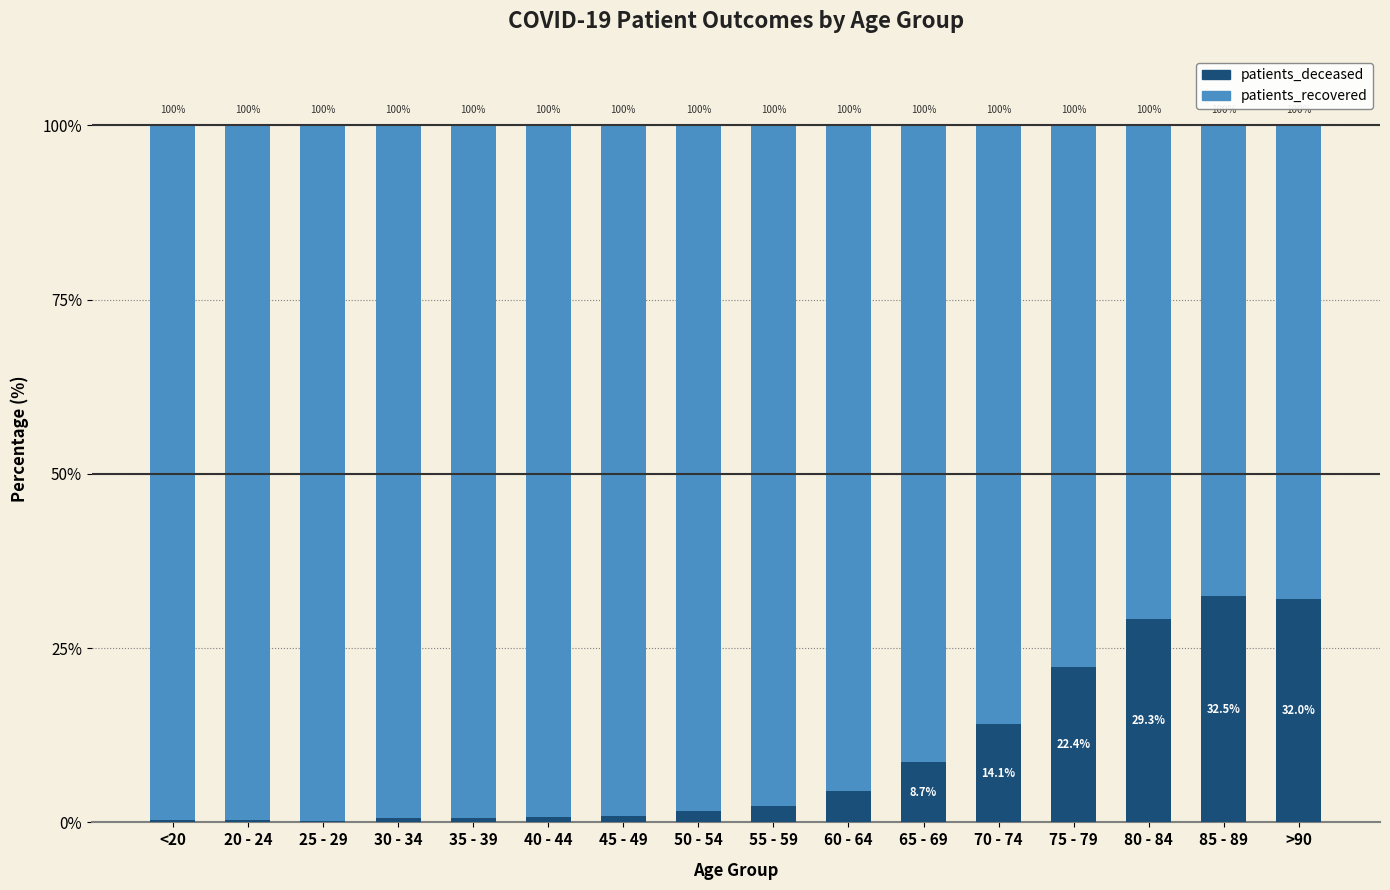

What is the highest value of the patients_deceased series?

32.5